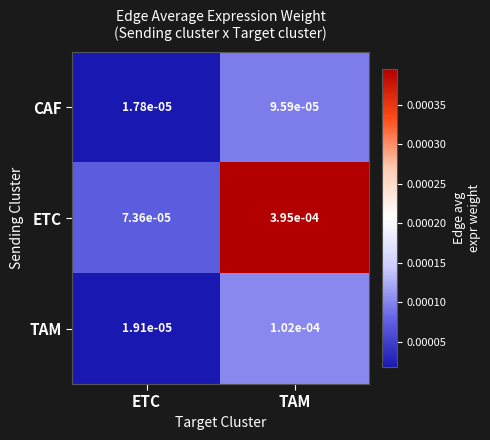

Which label corresponds to the smallest value in the chart?

ETC